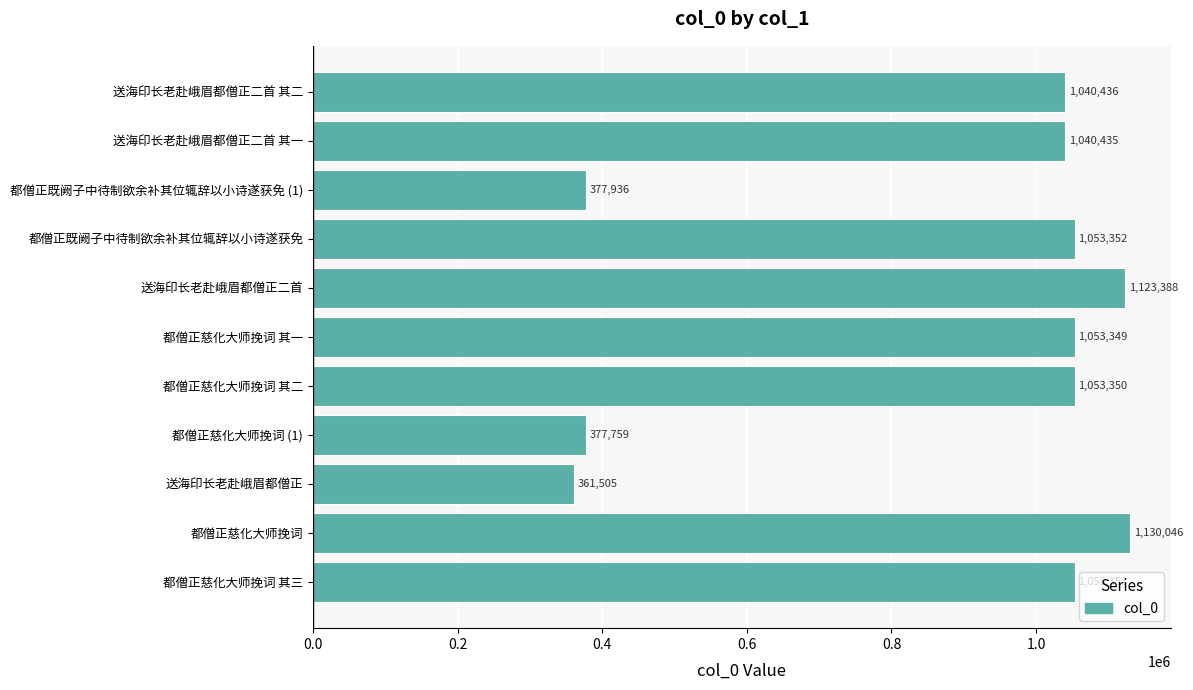

What is the average value?

878628